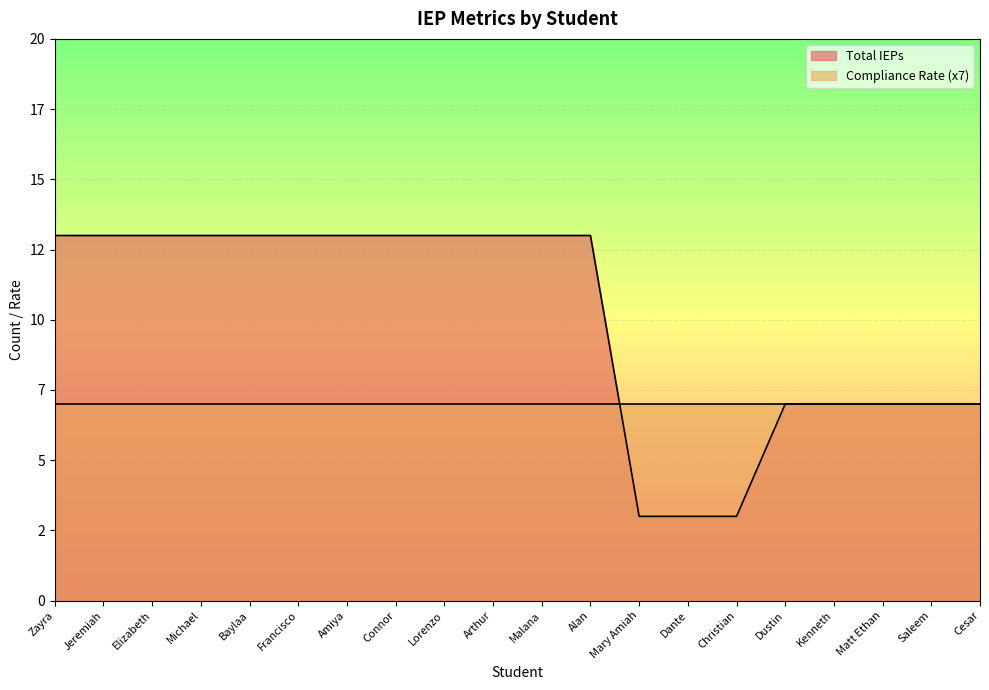

The value at Kenneth is 2. True or false?

False